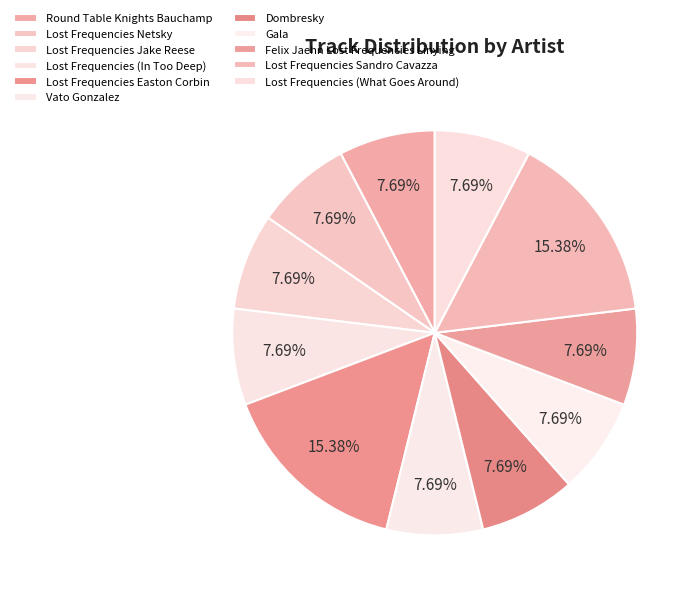

How many segments does this pie chart have?

11